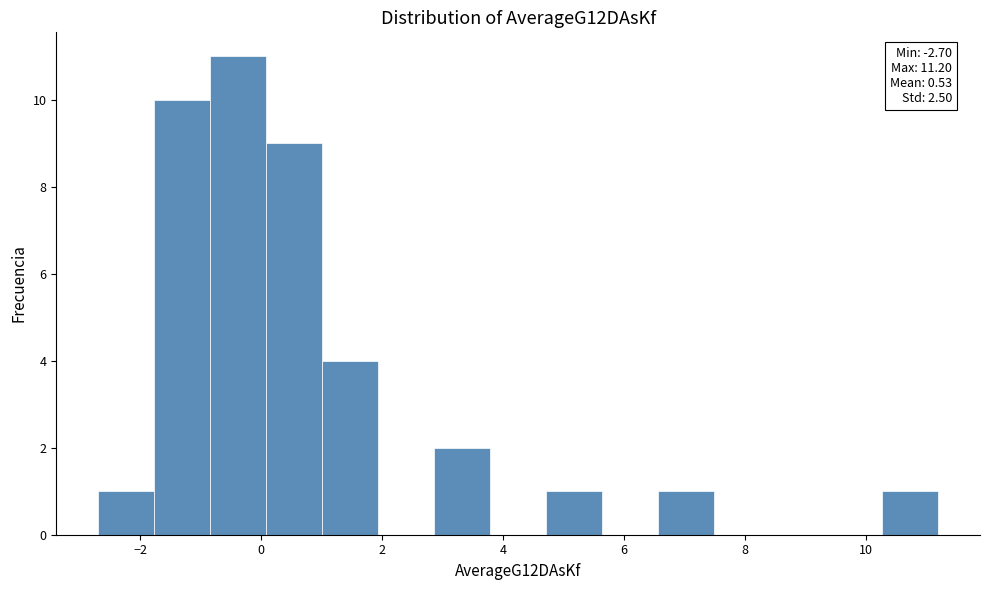

Which range on the x-axis has the tallest bar?

-0.8 to 0.0